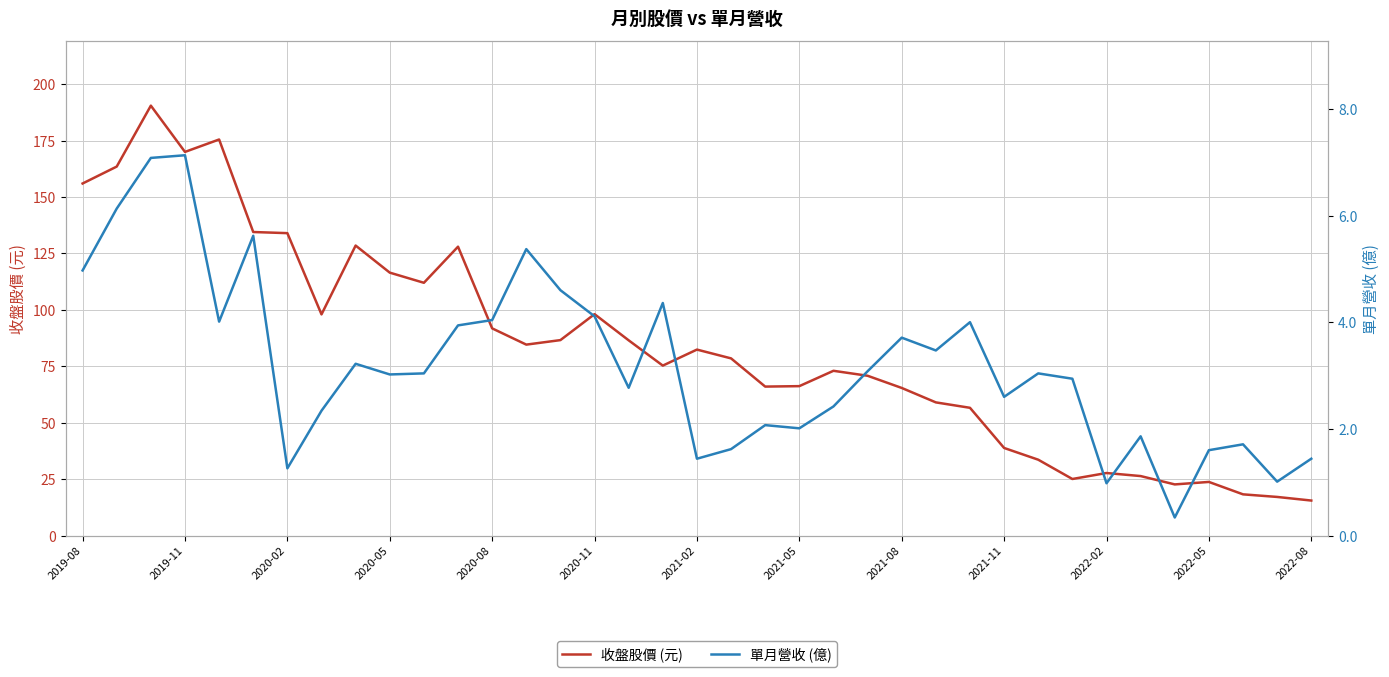

True or false: 收盤股價 (元) has a value of 98.1 at 2020-11.

True